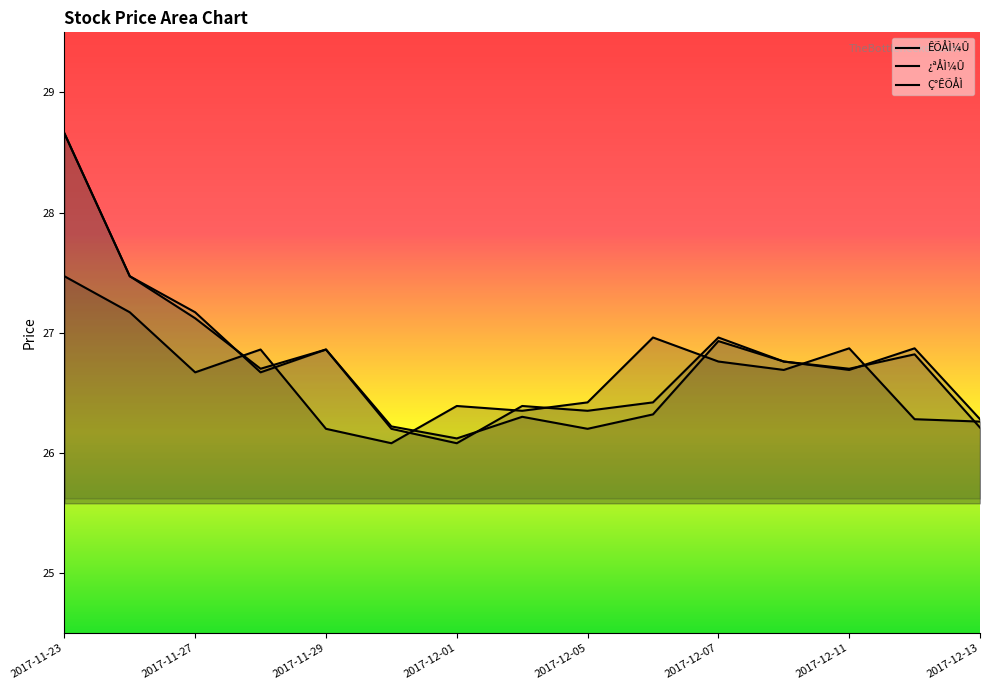

What value does the Ç°ÊÕÅÌ series have at 2017-11-24?

27.5